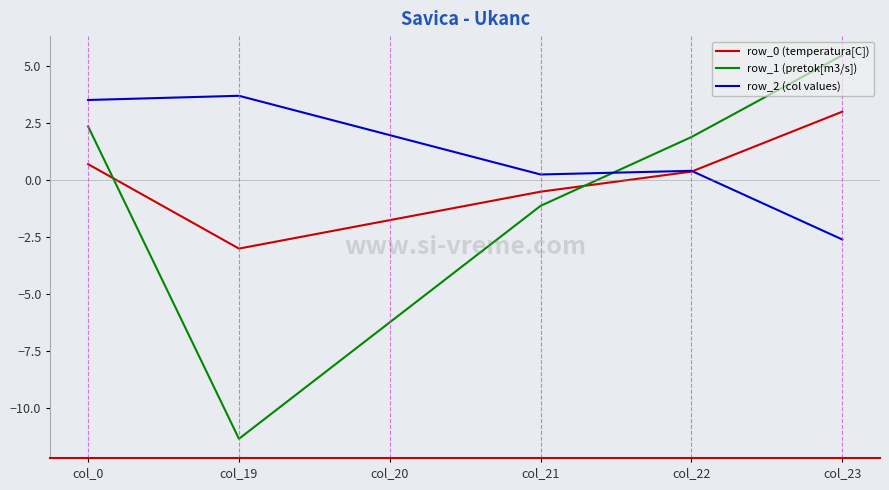

After their last crossing, which series has the higher values: row_0 (temperatura[C]) or row_2 (col values)?

row_0 (temperatura[C])